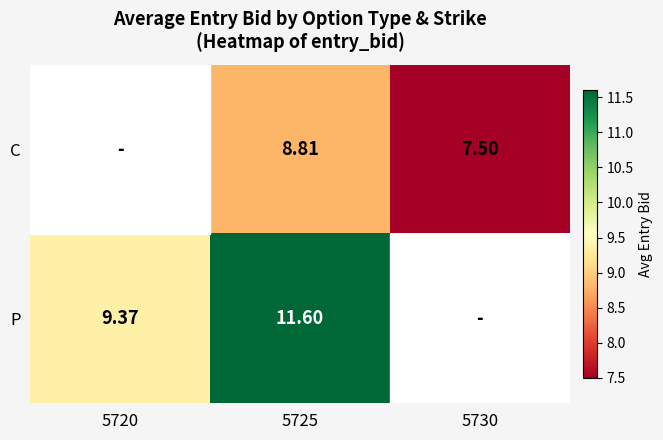

Is the value of P at 5730 greater than the value of C at 5725?

No